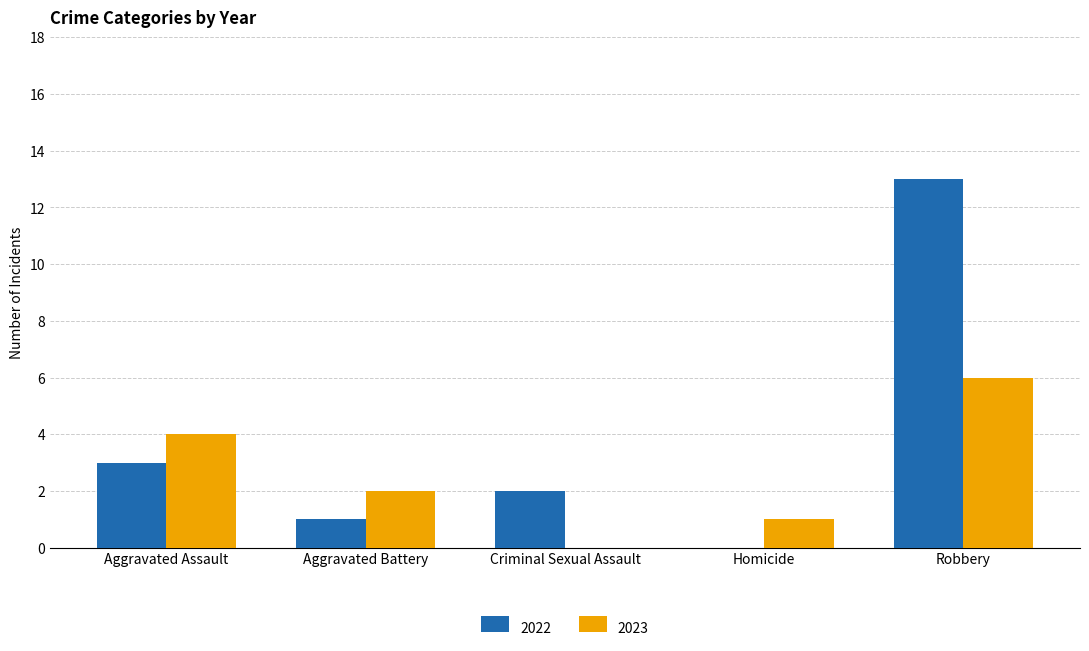

Does the chart contain stacked bars?

No